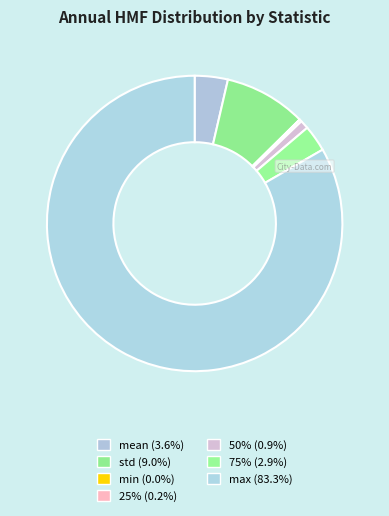

What is the smallest slice in the pie chart?

min